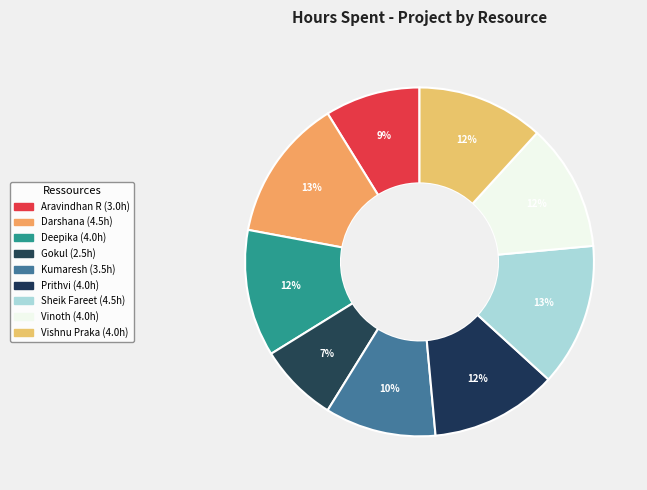

Count the number of slices in the pie.

9